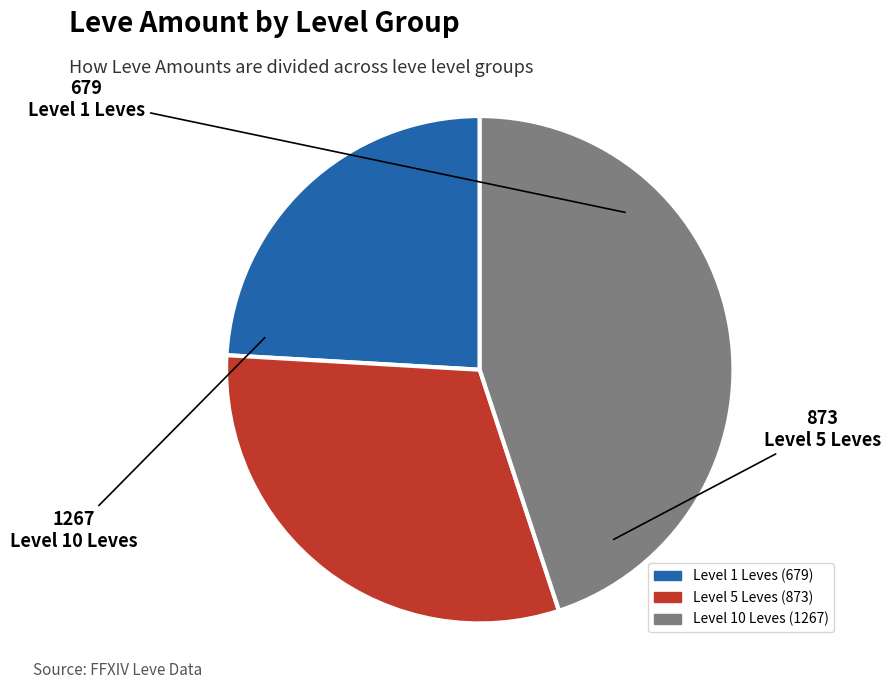

Is there a majority slice in this chart?

No